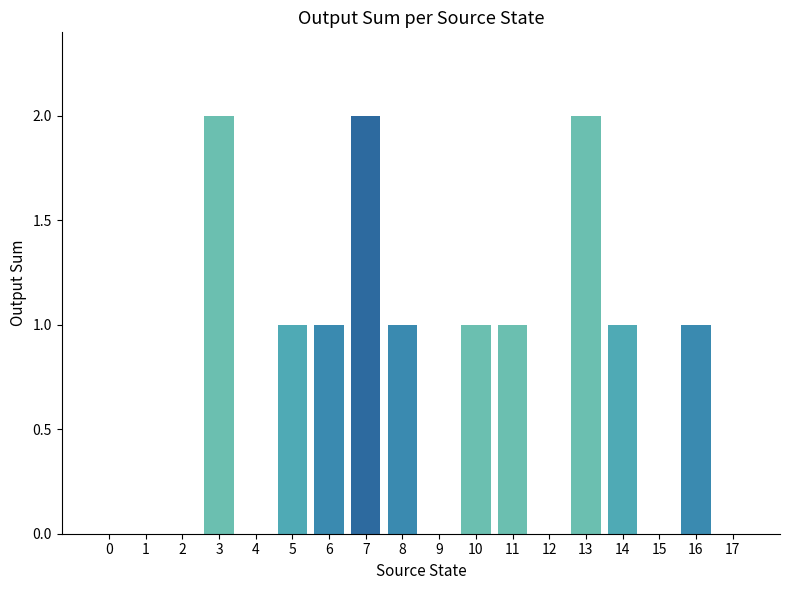

What is the greatest value displayed?

2